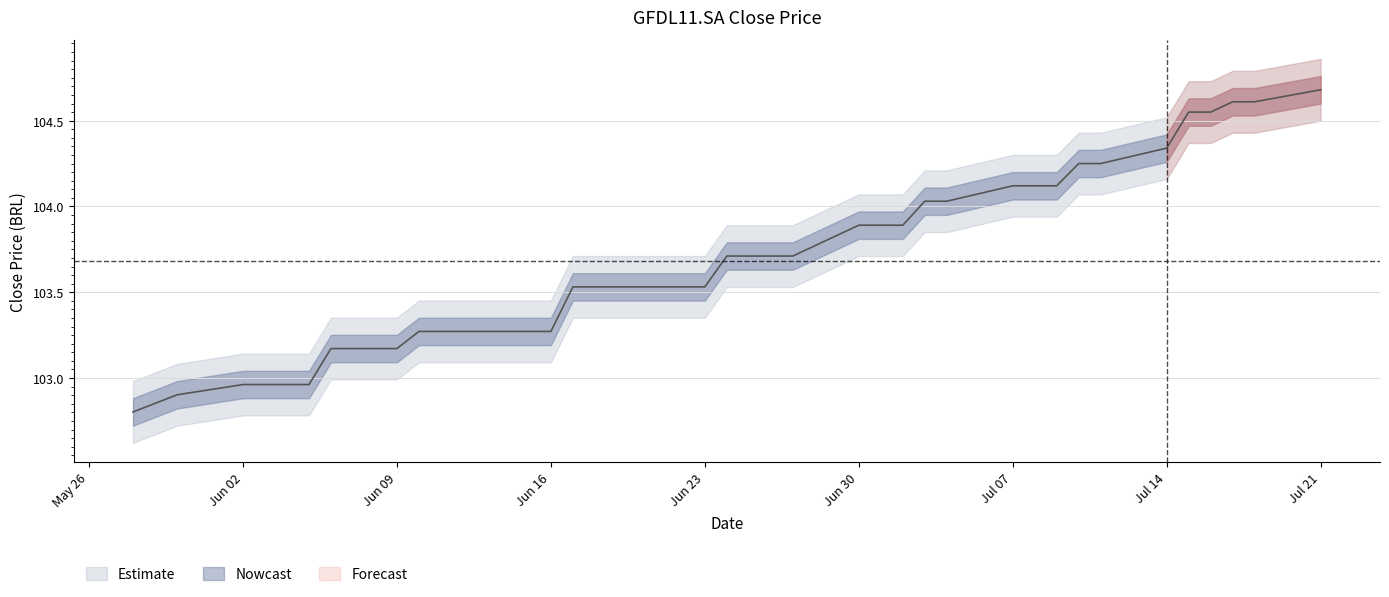

True or false: the data shows 137.3 at 2025-07-01.

False